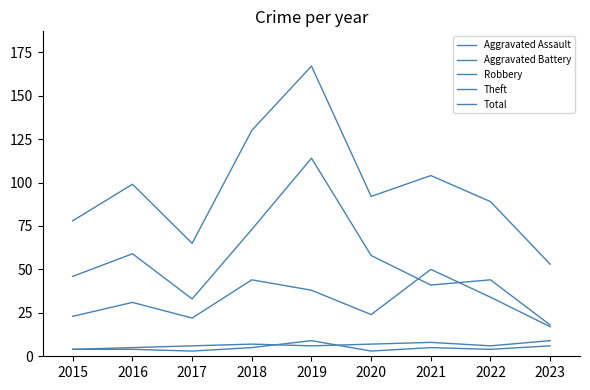

How many lines are shown in the chart?

5